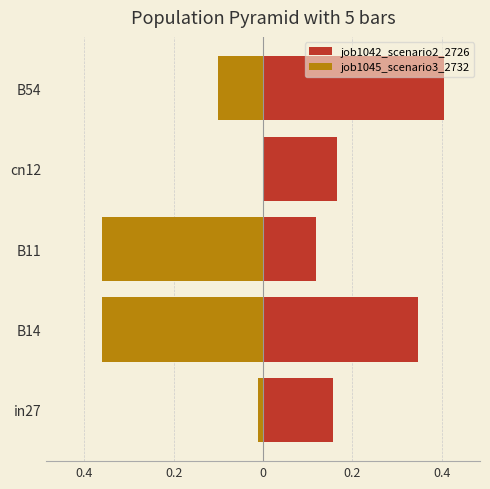

What is the average value of the job1045_scenario3_2732 series?

-0.2